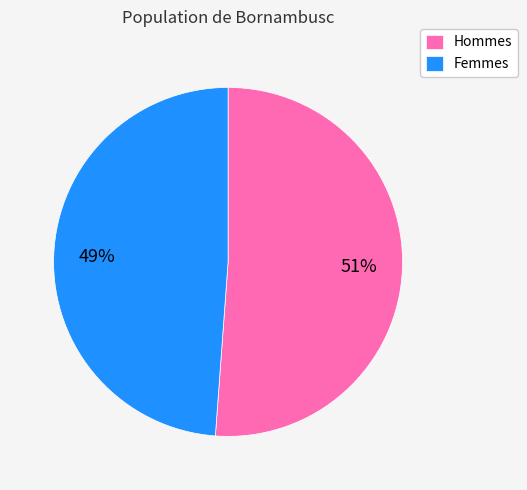

Is there a majority slice in this chart?

Yes